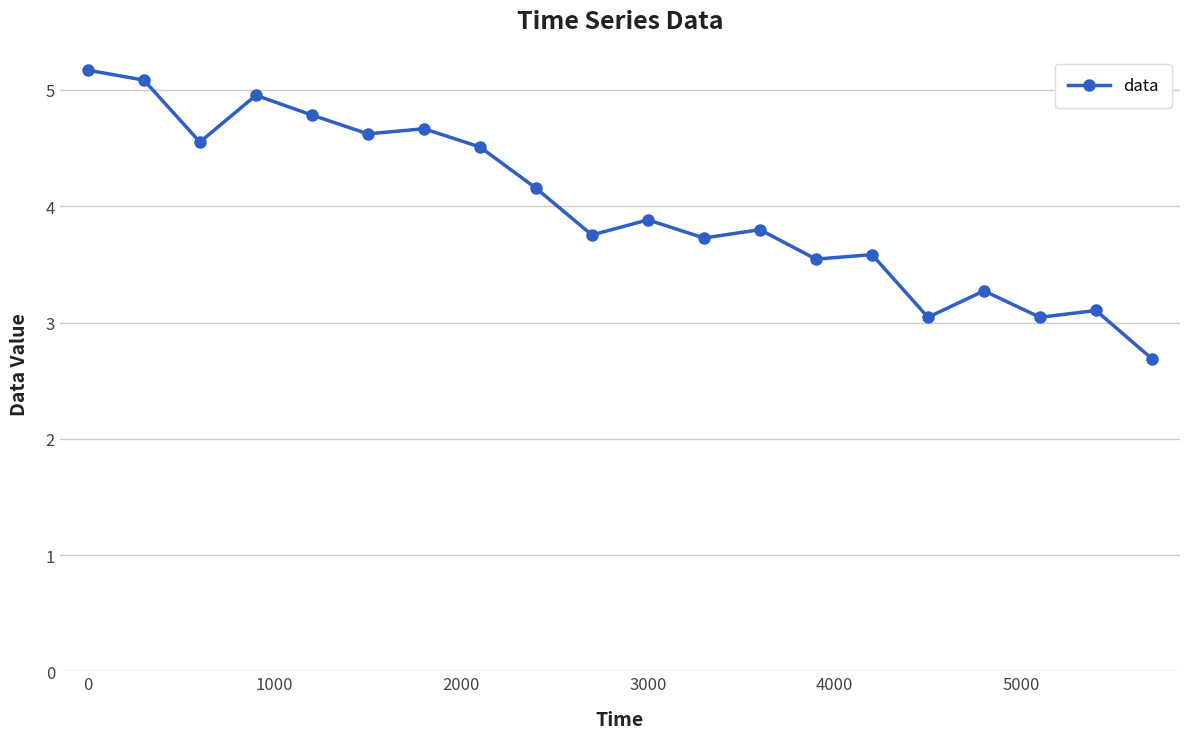

How many lines are shown in the chart?

1